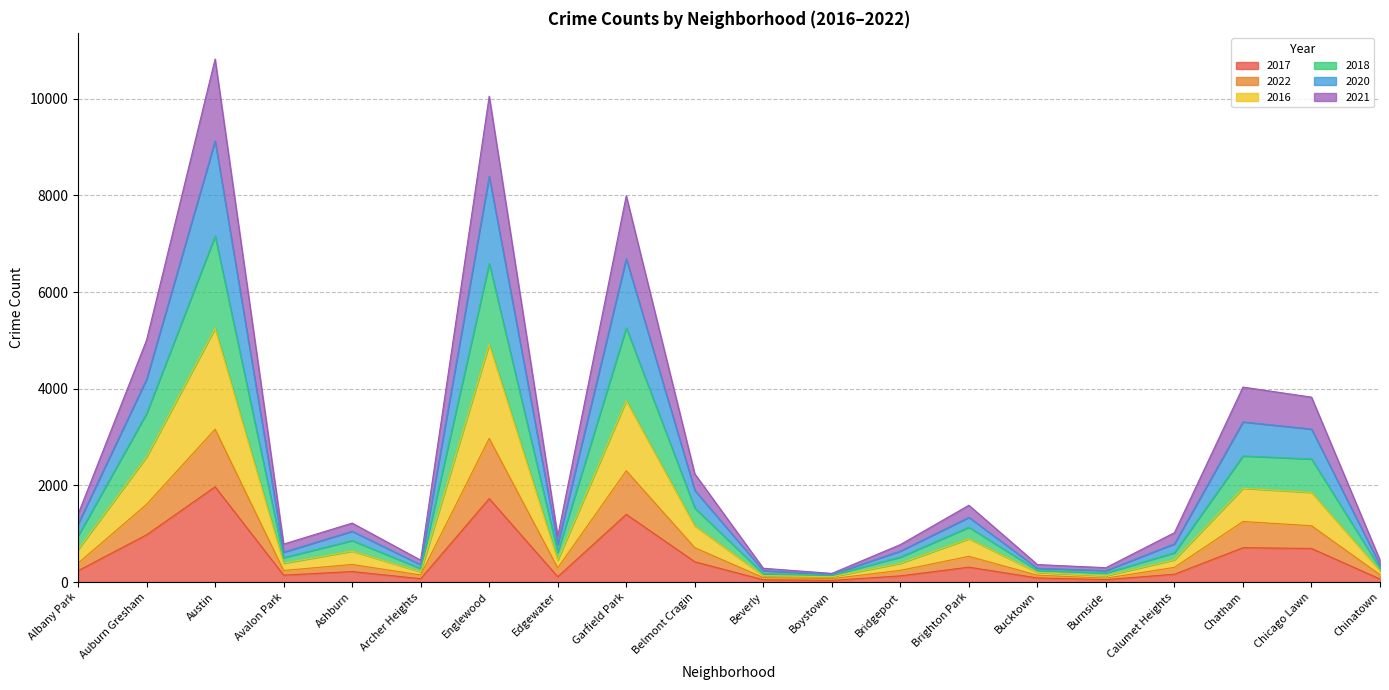

What are all the series names shown in the legend?

2017, 2022, 2016, 2018, 2020, 2021